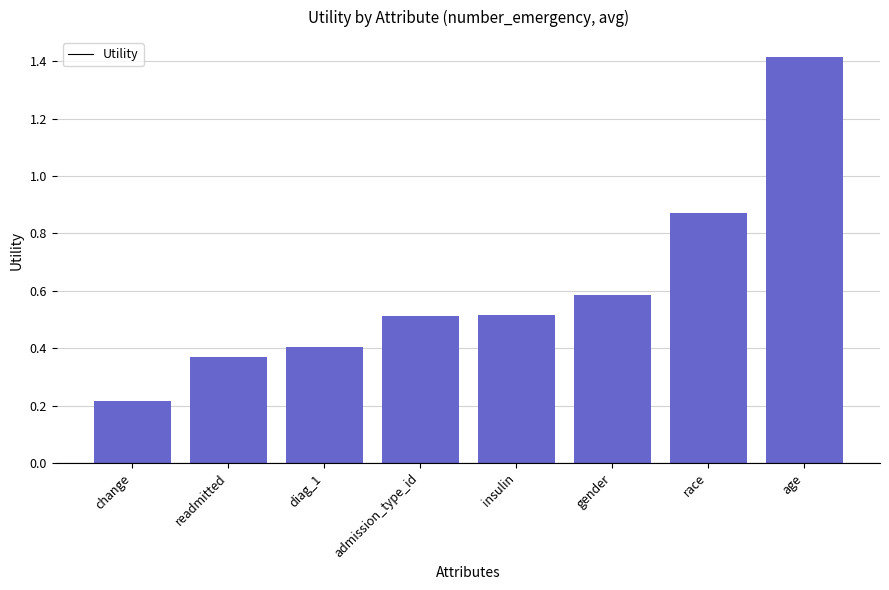

Are the bars grouped side by side (vs. stacked)?

No